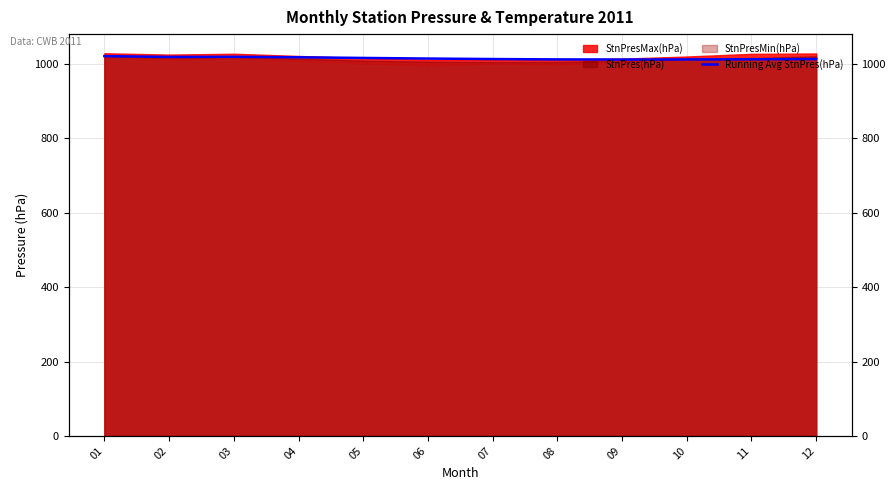

Which label corresponds to the smallest value in the chart?

09